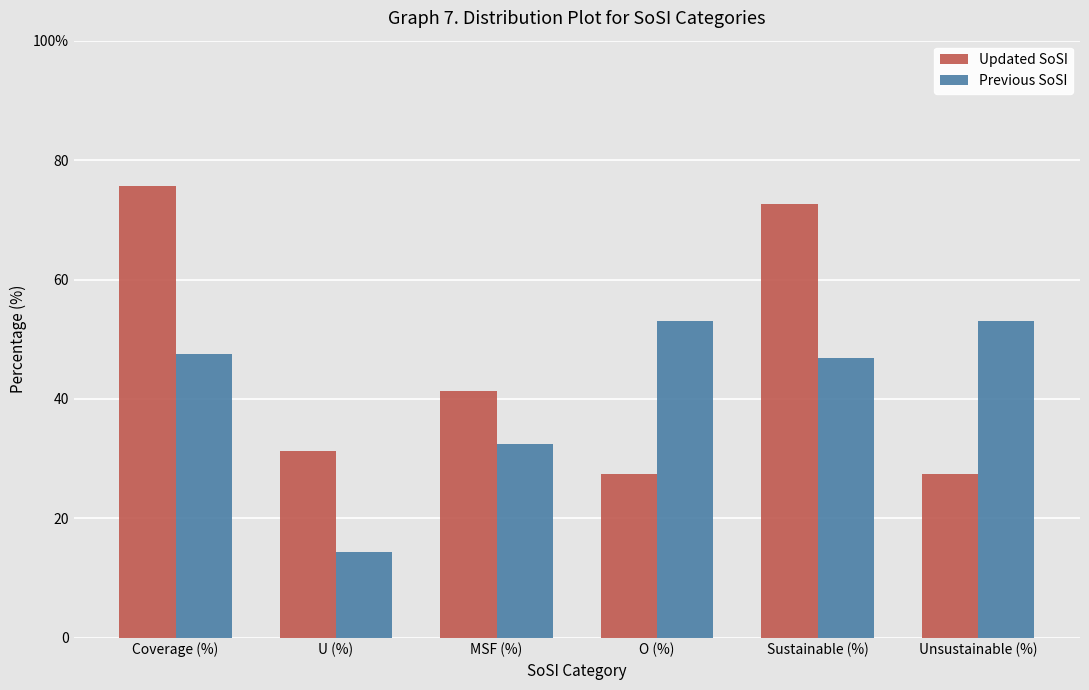

Are the bars grouped side by side (vs. stacked)?

Yes